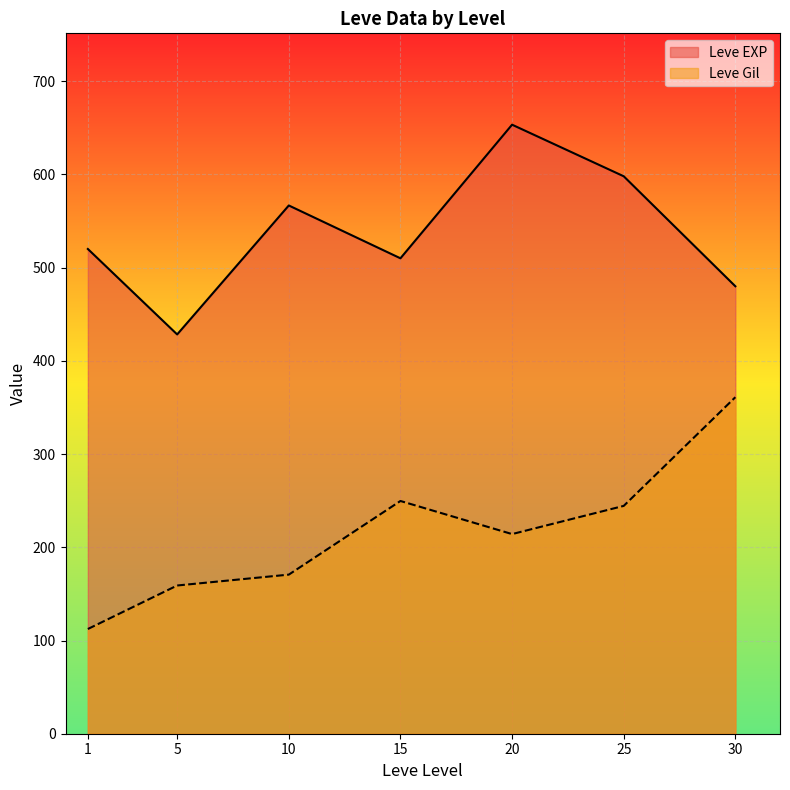

Reading right to left, what are all the values shown in this chart?

Leve EXP: 480.0	598.0	653.3	510.0	566.7	428.3	520.0
Leve Gil: 361.0	244.4	214.2	249.7	170.7	159.0	112.3